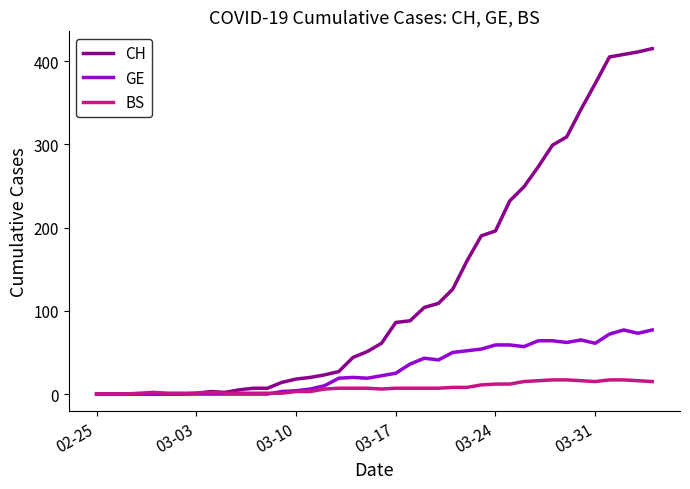

True or false: CH has more than 0 points higher than both neighbors.

True